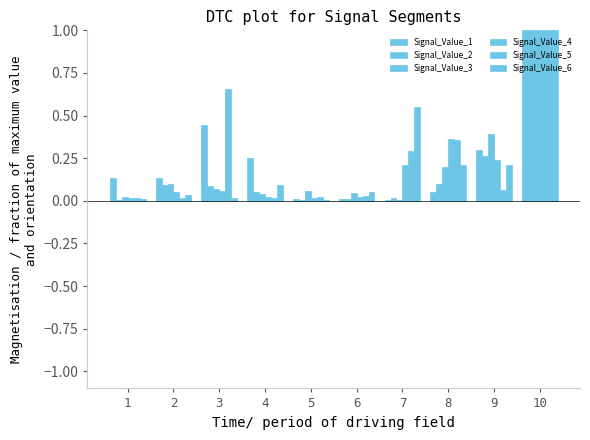

Are the bars grouped side by side (vs. stacked)?

Yes